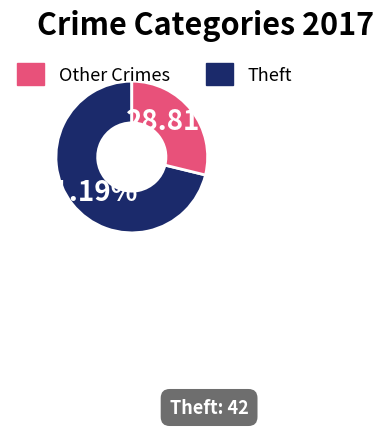

Is there any slice that represents more than half of the pie?

Yes